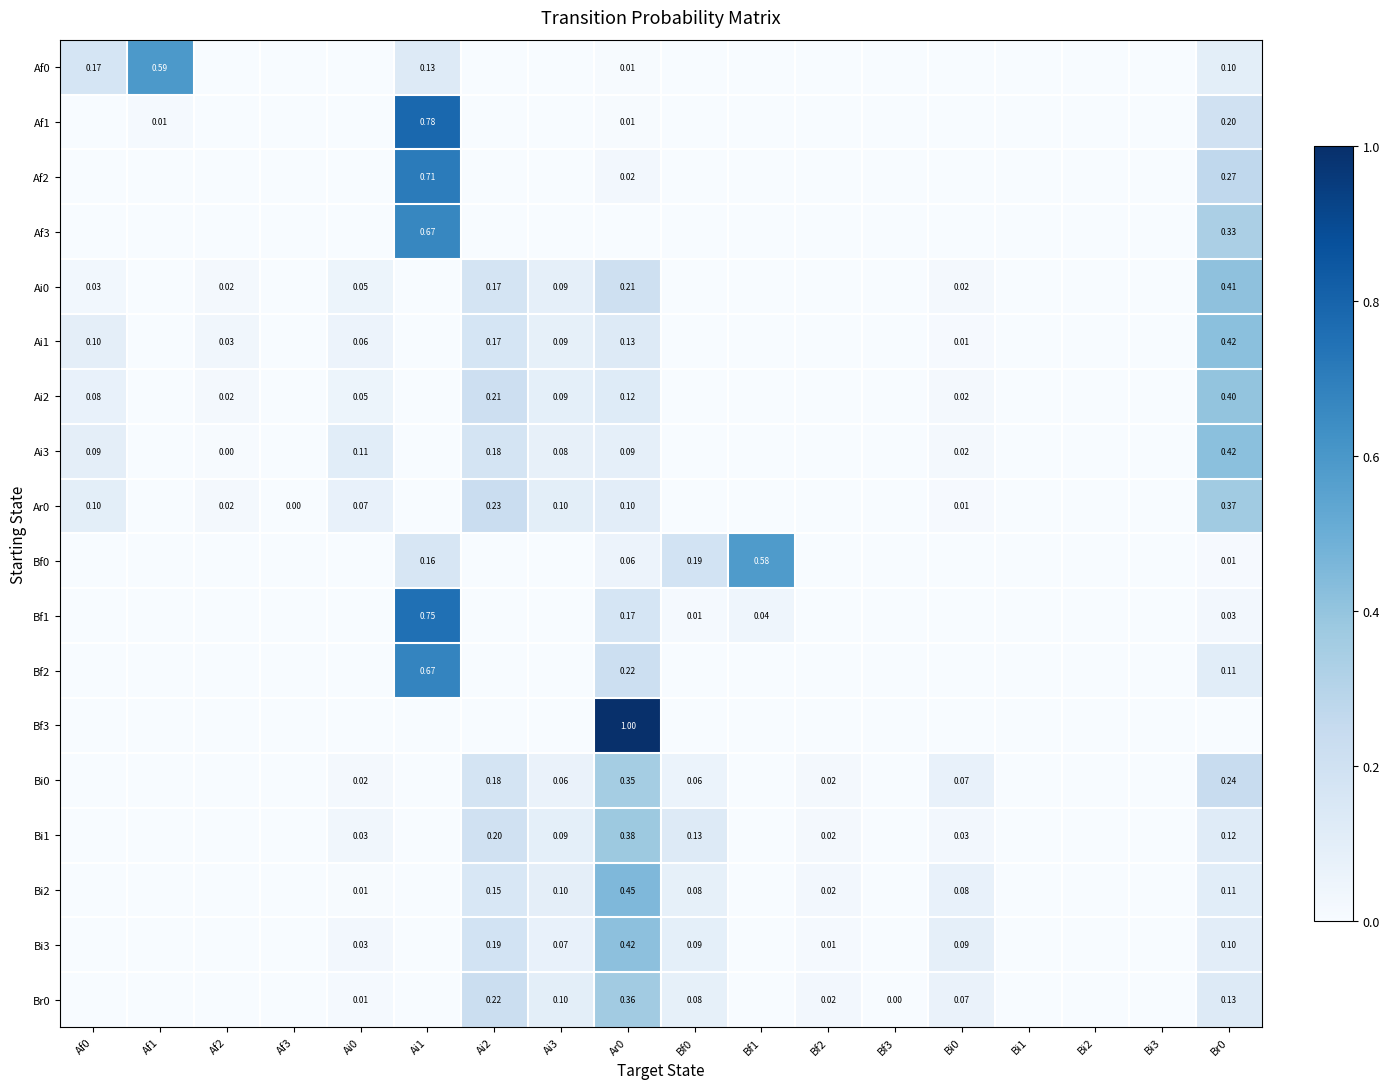

What is the sum of all Ai1 values?

1.0